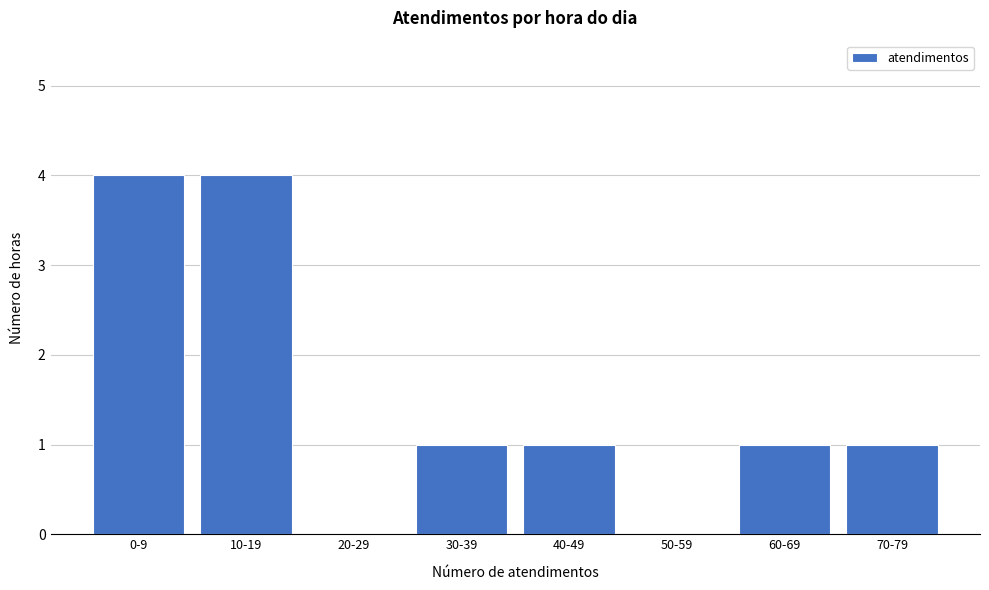

Reading right to left, list all the values displayed in this chart.

70-79=1	60-69=1	50-59=0	40-49=1	30-39=1	20-29=0	10-19=4	0-9=4